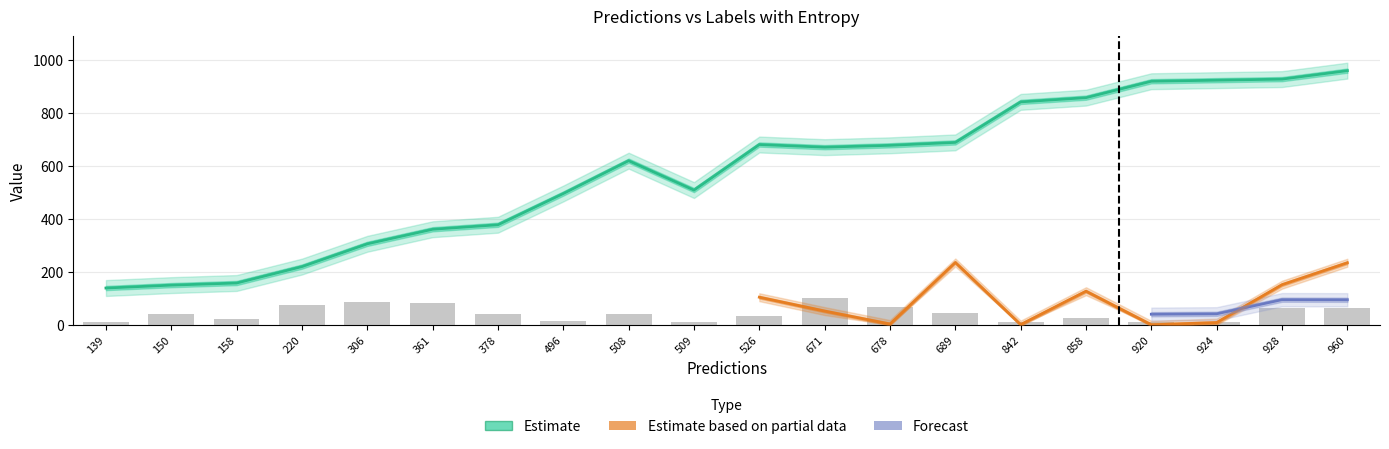

What is the difference between the maximum and minimum values in the entropys series?

2.7